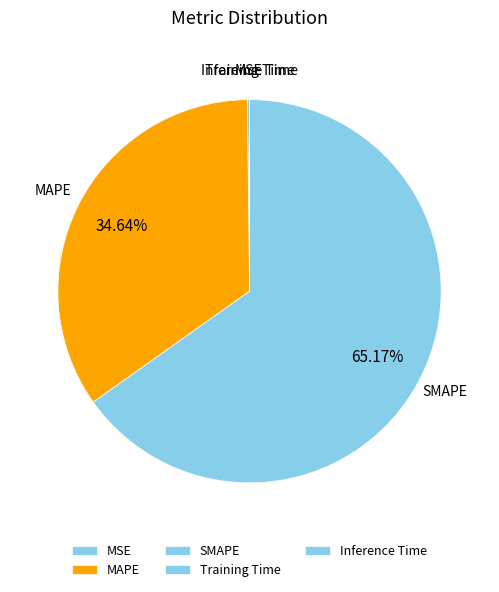

Does SMAPE account for over 50% of the chart?

Yes